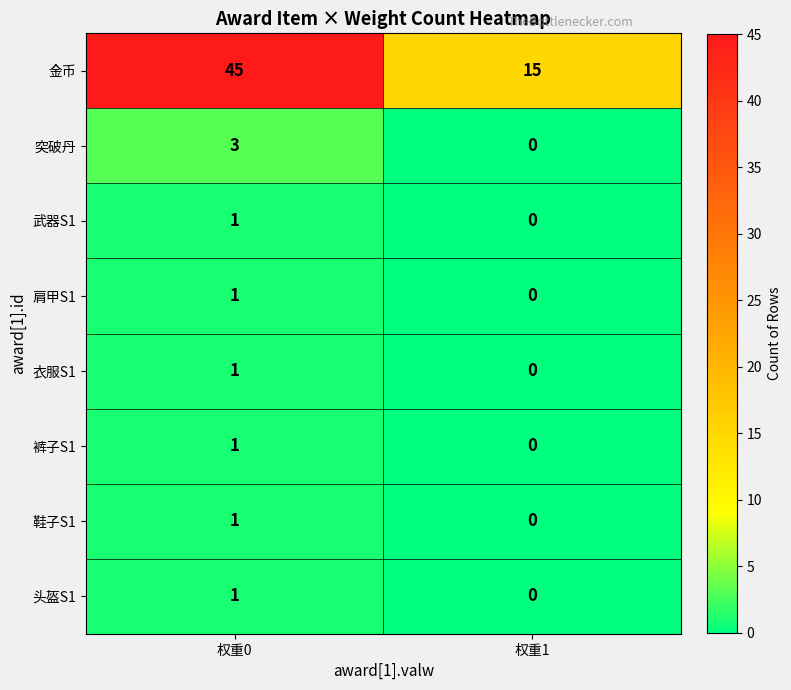

Between 权重0 and 权重1, which series saw the biggest shift?

金币